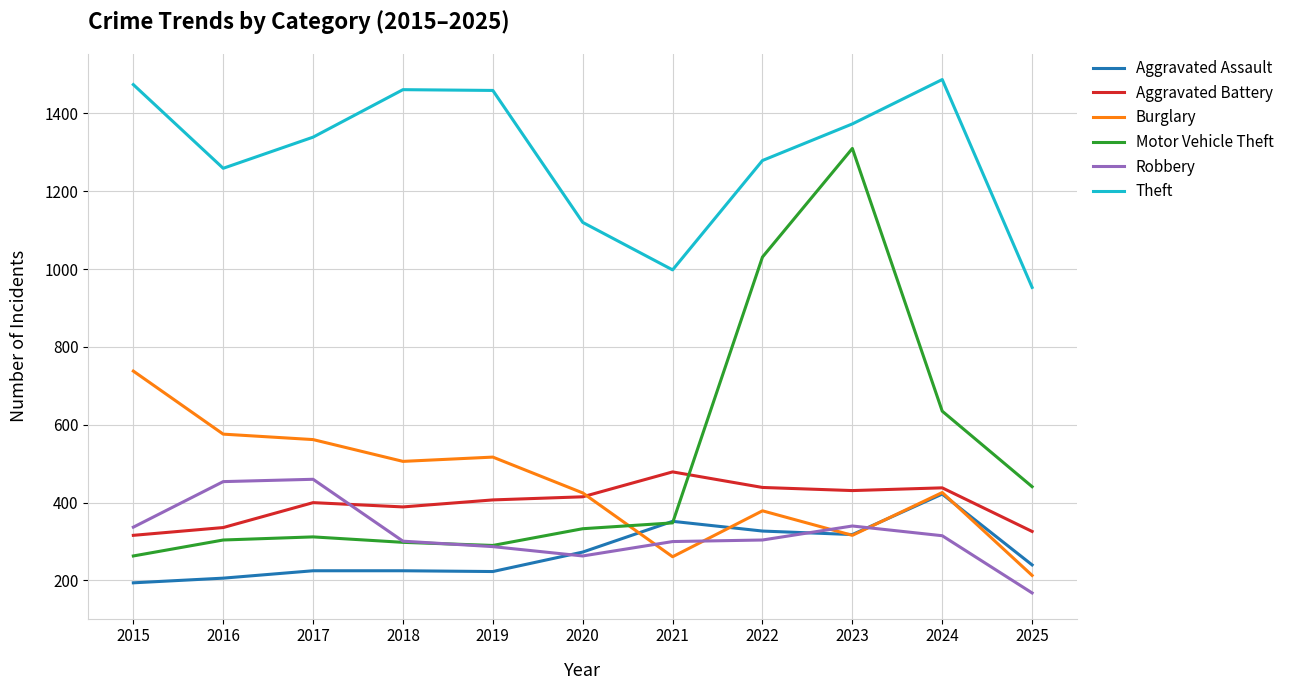

In Motor Vehicle Theft, how many points are higher than both neighbors (excluding endpoints)?

2